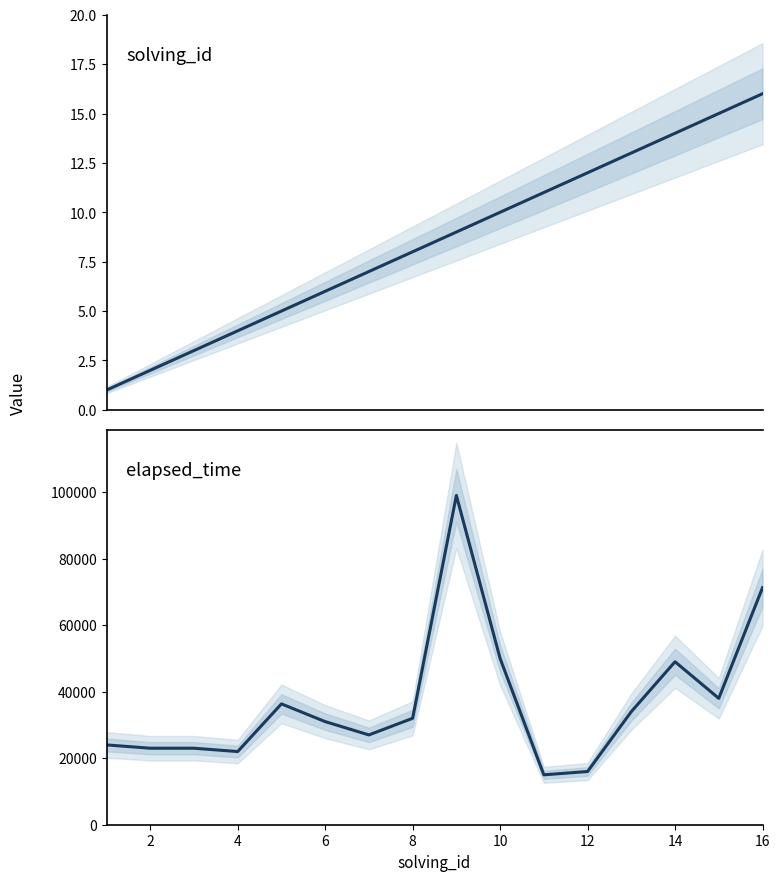

Is this an area chart (filled region under the line)?

No